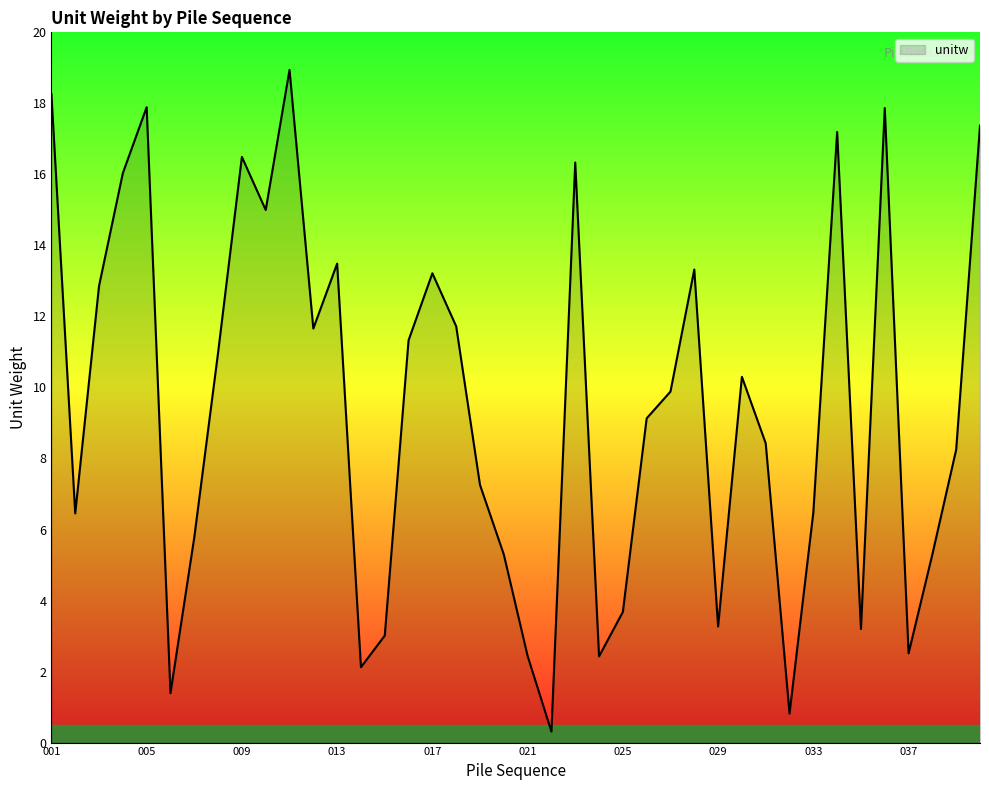

What is the maximum value shown in the chart?

18.9